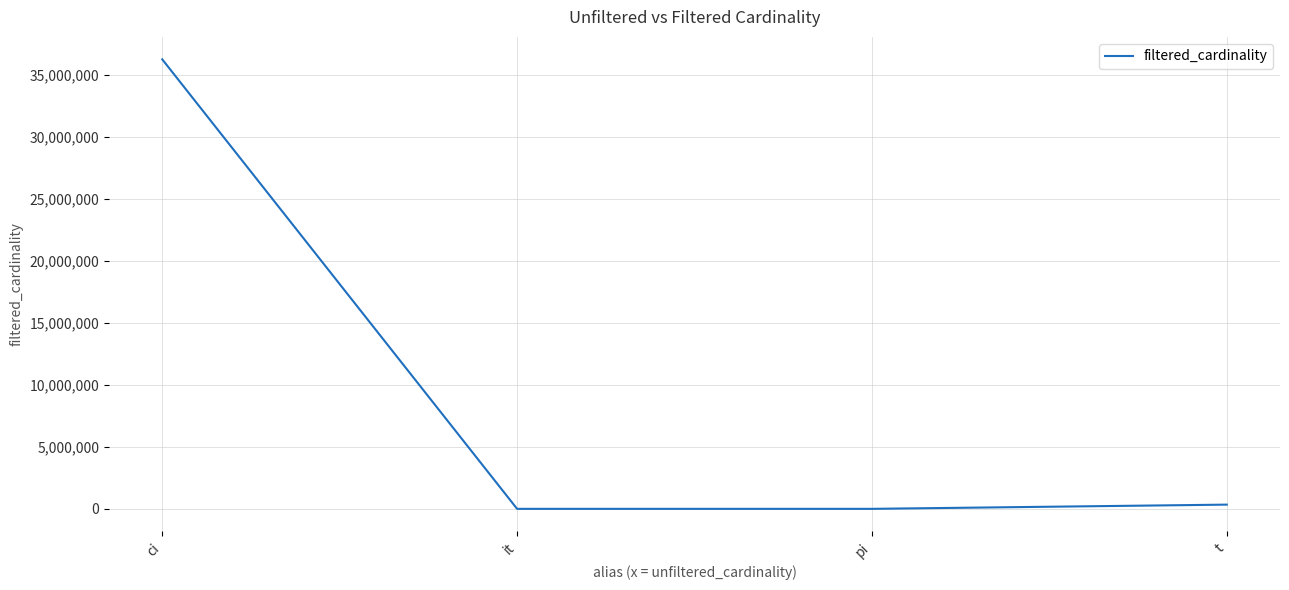

Does the chart have visible grid lines?

Yes